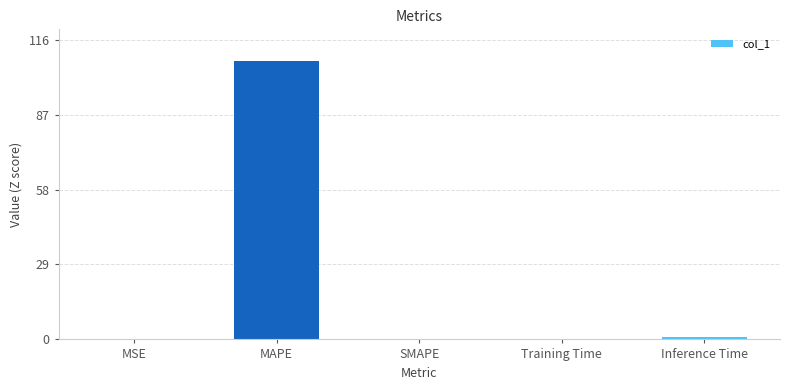

Which label corresponds to the largest value in the chart?

MAPE